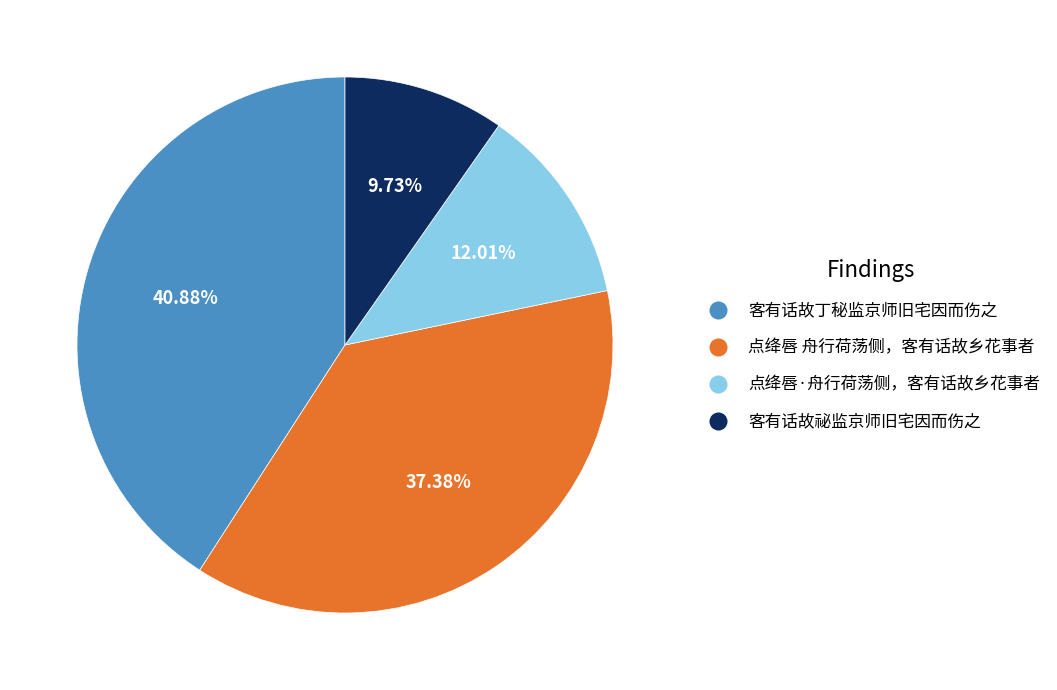

Count the number of slices in the pie.

4